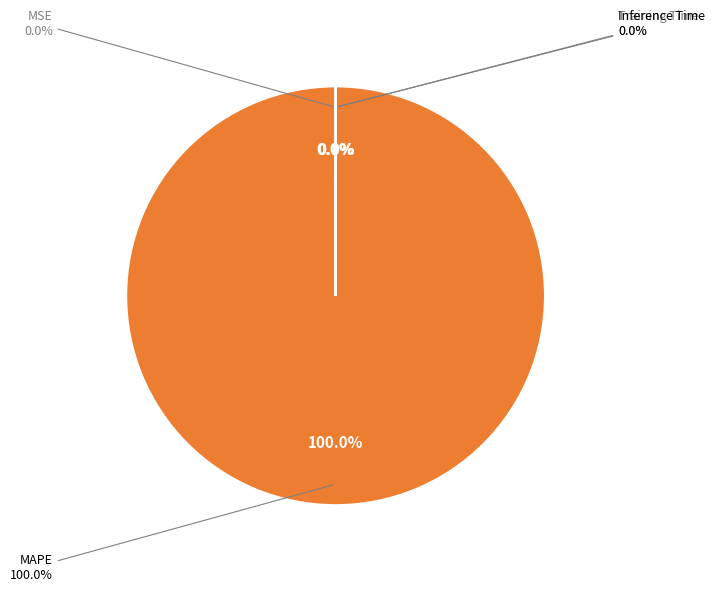

What percentage do MAPE and Training Time together represent?

100.0%